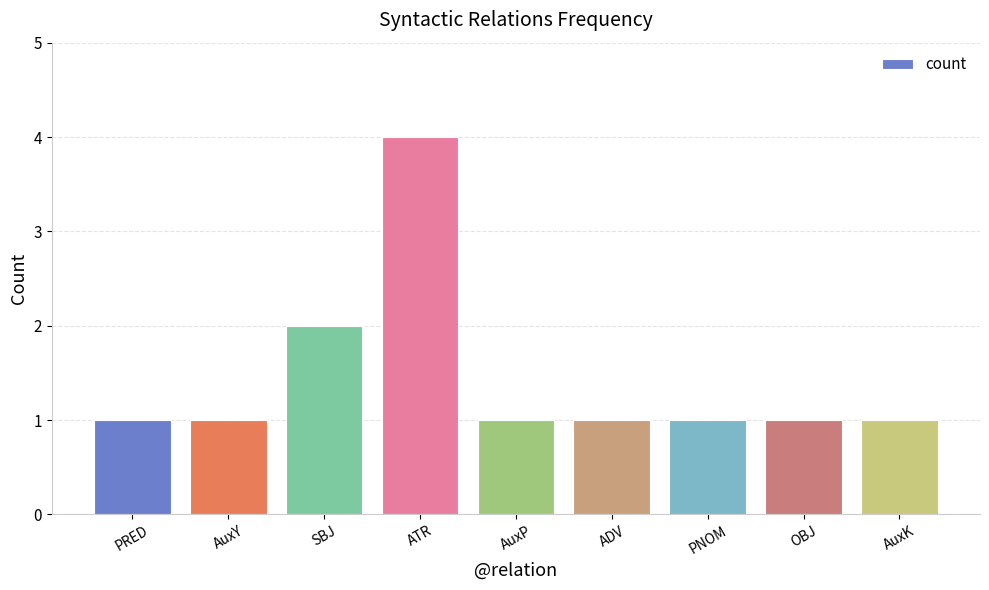

What is the smallest value displayed?

1